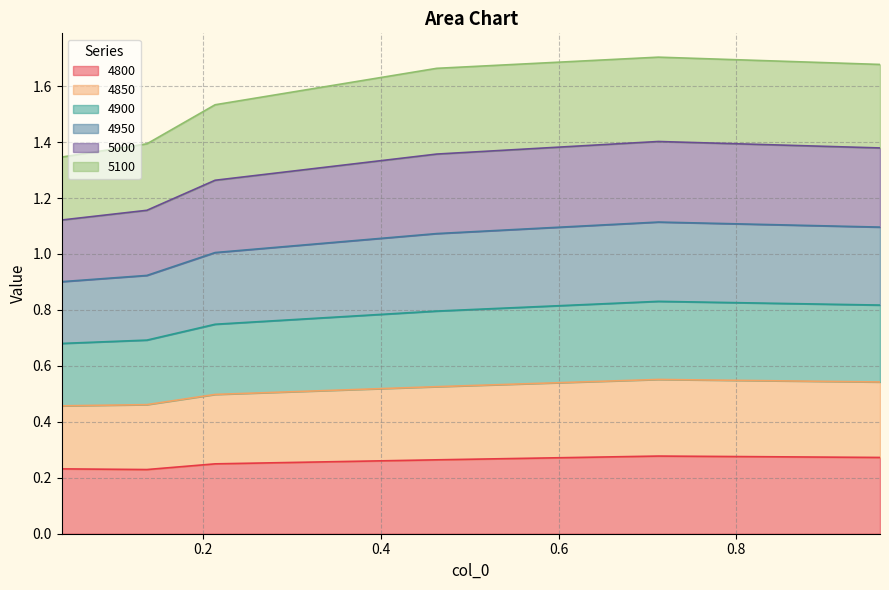

True or false: 4900 has a value of 1.9 at 0.463013698630137.

False